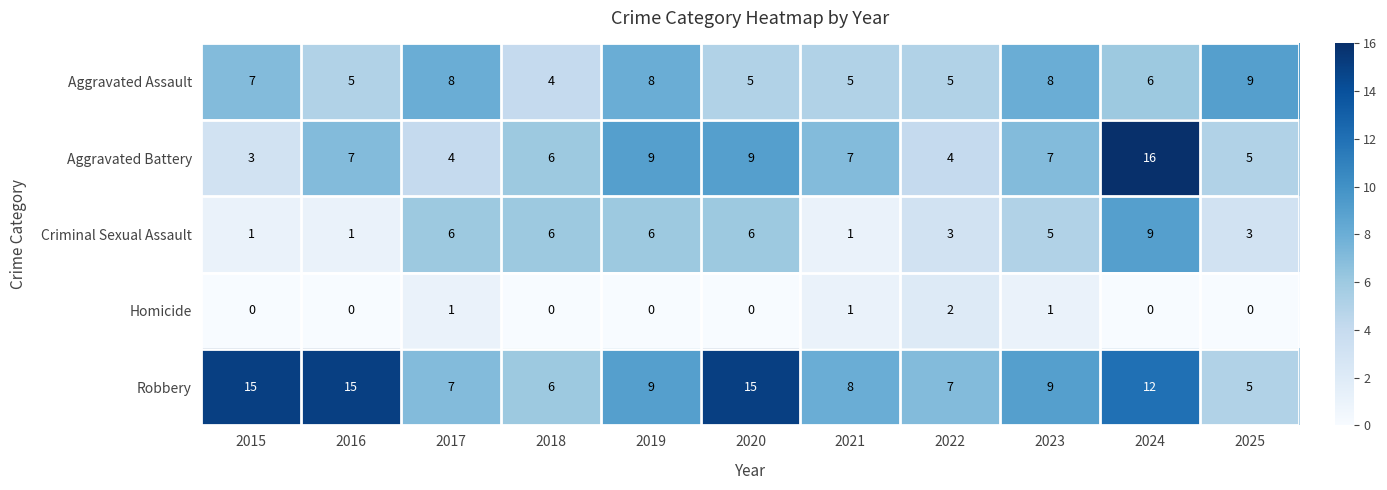

Count the number of categories in the chart.

11